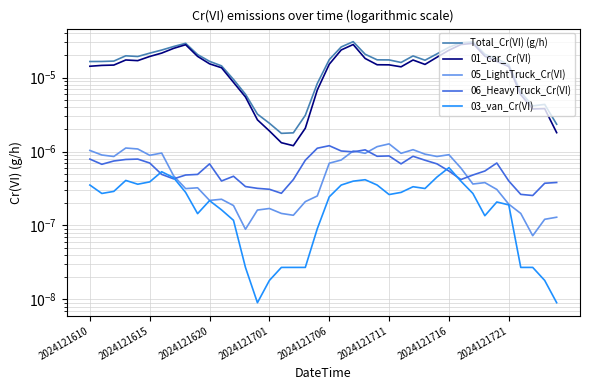

Which has a higher value, 28 or 23?

23